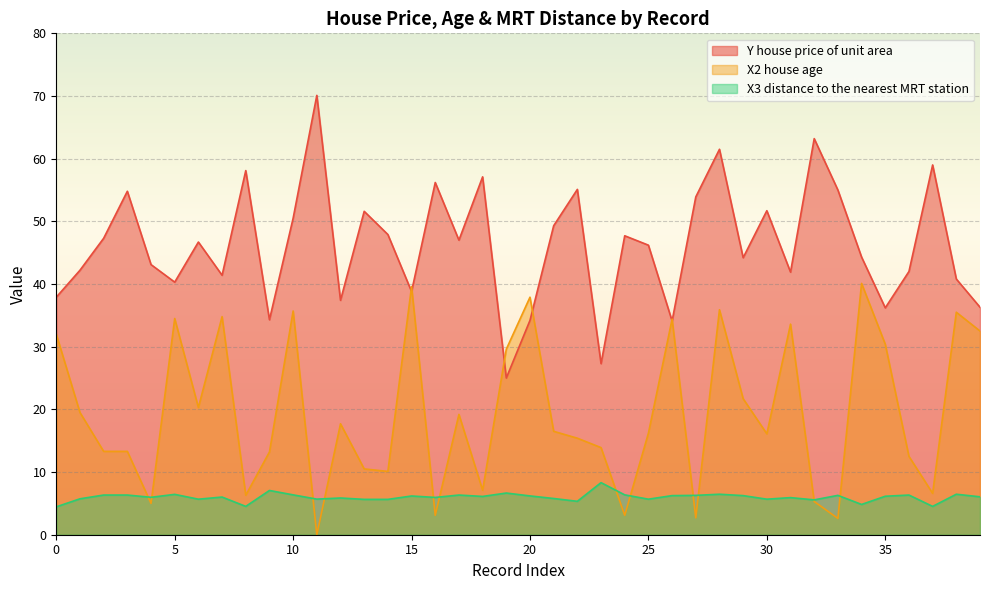

What is the sum of all Y house price of unit area values?

1851.6